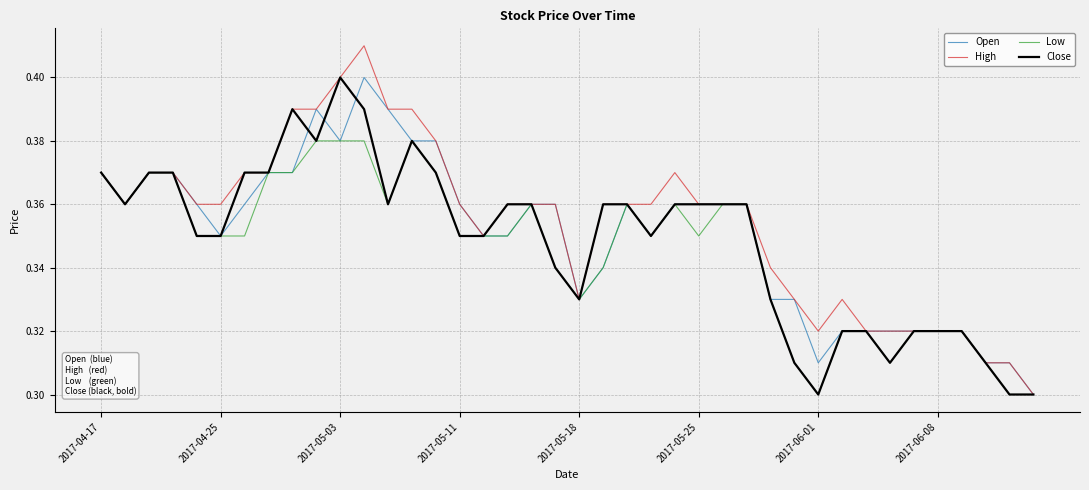

Which series has the largest range (max minus min)?

High